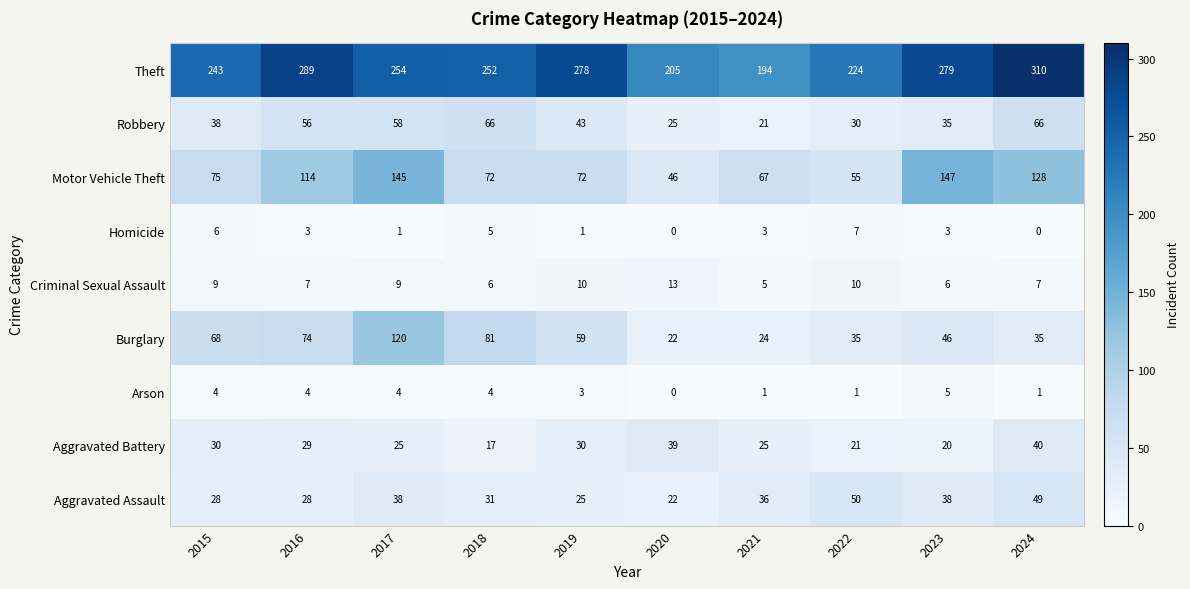

Read the Homicide value at 2023.

3